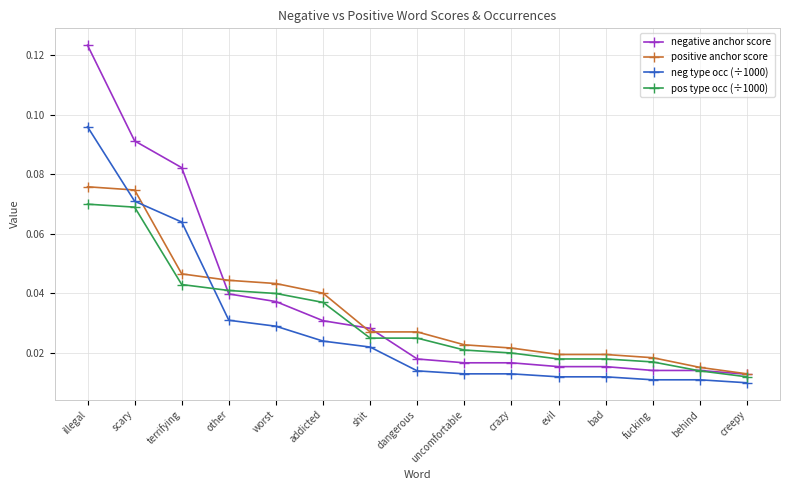

At which label does negative anchor score reach its minimum?

creepy